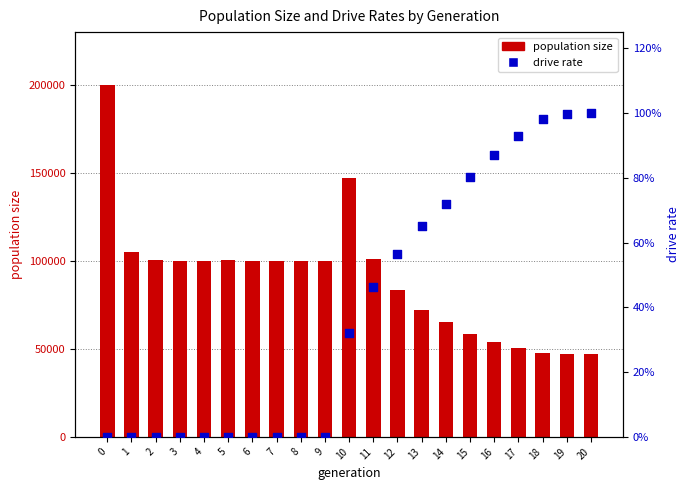

Which series contains the highest Y value?

population size